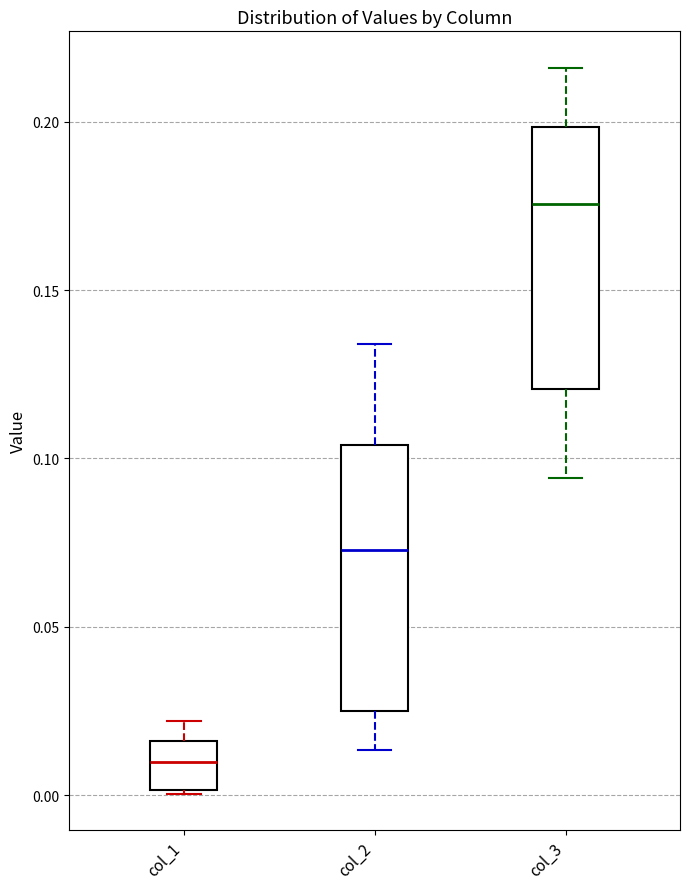

Reading left to right, transcribe this box plot: for each box, give where its median line is, the range the box spans, and where its two whiskers end, as read against the y-axis. The values are not printed on the chart, so give them approximately, as read against the axis.

col_1: median 0.010, box 0.000 to 0.015, whiskers 0.000 to 0.020
col_2: median 0.075, box 0.025 to 0.105, whiskers 0.015 to 0.135
col_3: median 0.175, box 0.120 to 0.200, whiskers 0.095 to 0.215